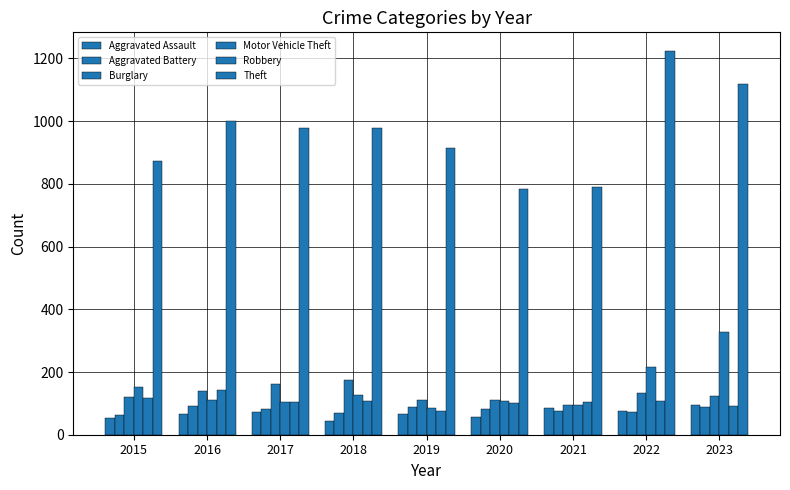

Where is Robbery nearest to the value 109?

2018